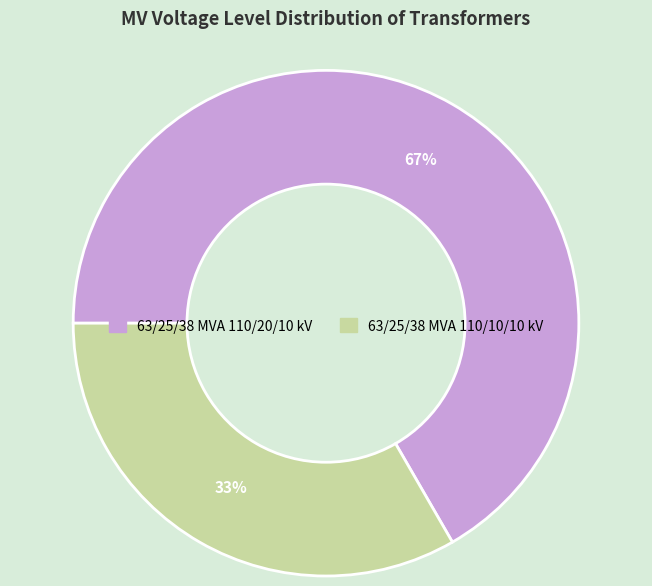

Is there any slice that represents more than half of the pie?

Yes